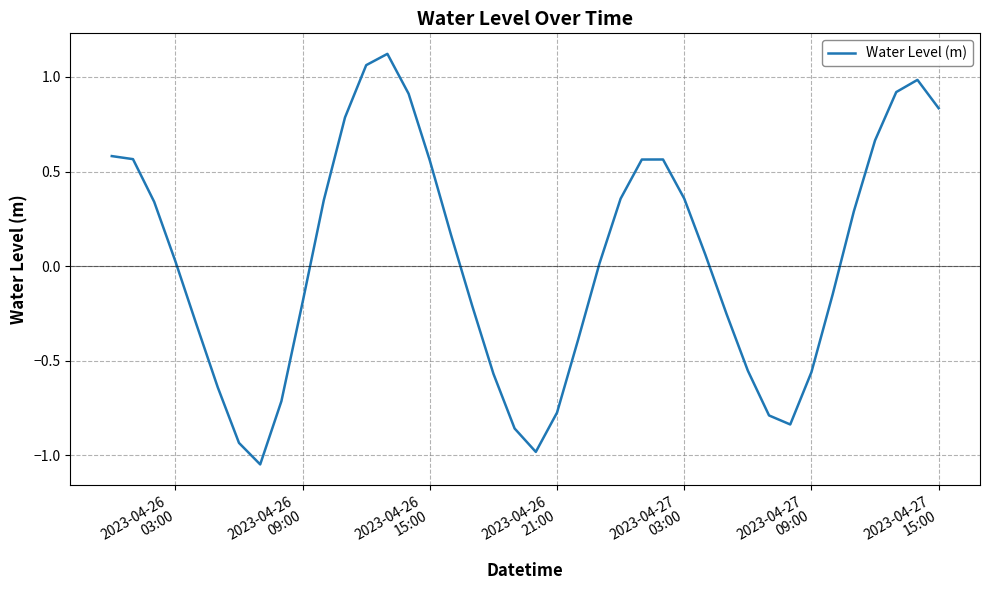

Does the chart have visible grid lines?

Yes